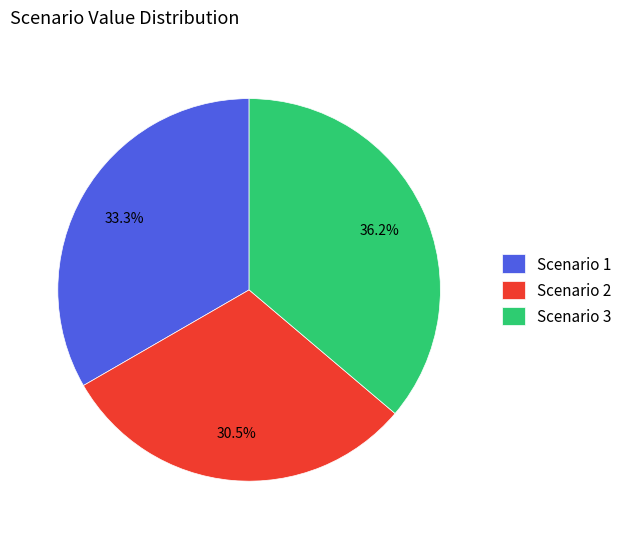

Is it true that Scenario 1 is 33% of the pie?

True